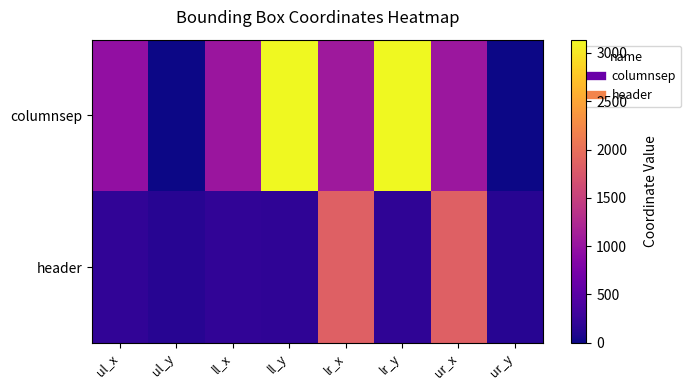

List the series in order of their peak value, highest first.

columnsep, header